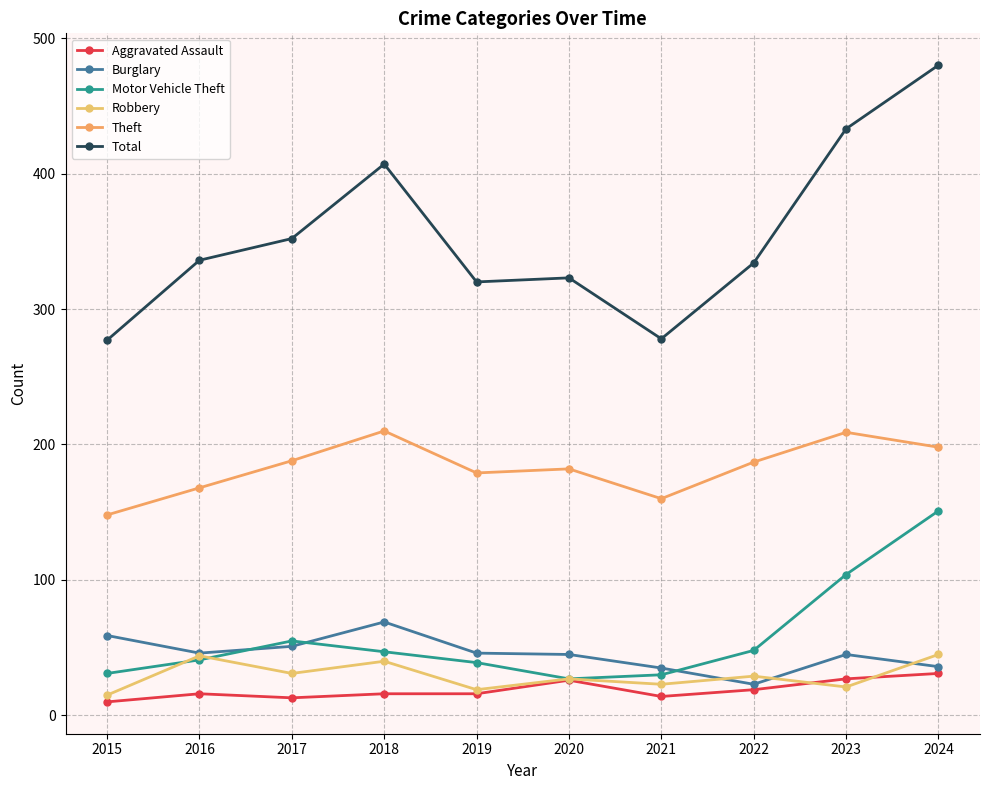

Reading left to right, list all the values displayed in this chart.

Aggravated Assault: 10	16	13	16	16	26	14	19	27	31
Burglary: 59	46	51	69	46	45	35	23	45	36
Motor Vehicle Theft: 31	41	55	47	39	27	30	48	104	151
Robbery: 15	44	31	40	19	27	23	29	21	45
Theft: 148	168	188	210	179	182	160	187	209	198
Total: 277	336	352	407	320	323	278	334	433	480